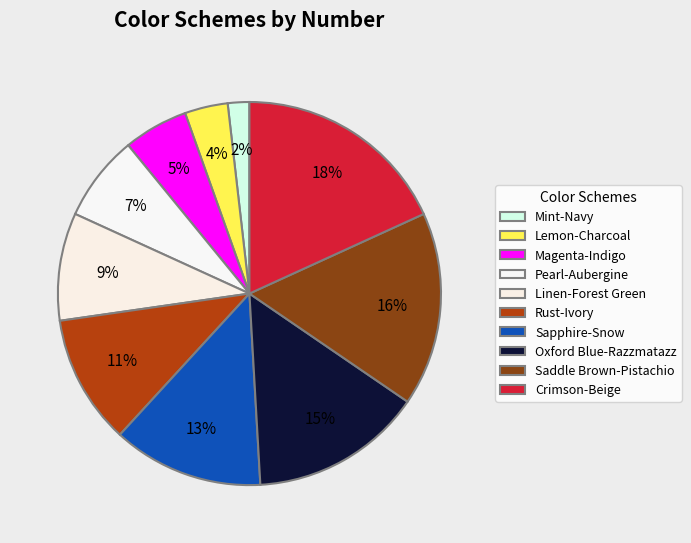

Count the number of slices in the pie.

10